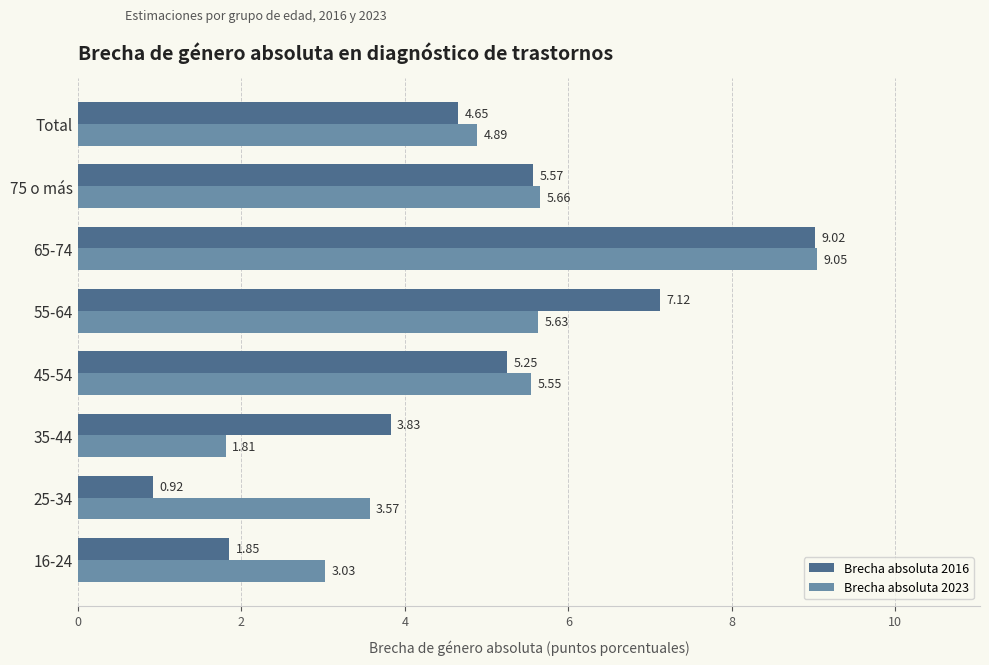

What is the sum of all Brecha absoluta 2016 values?

38.2